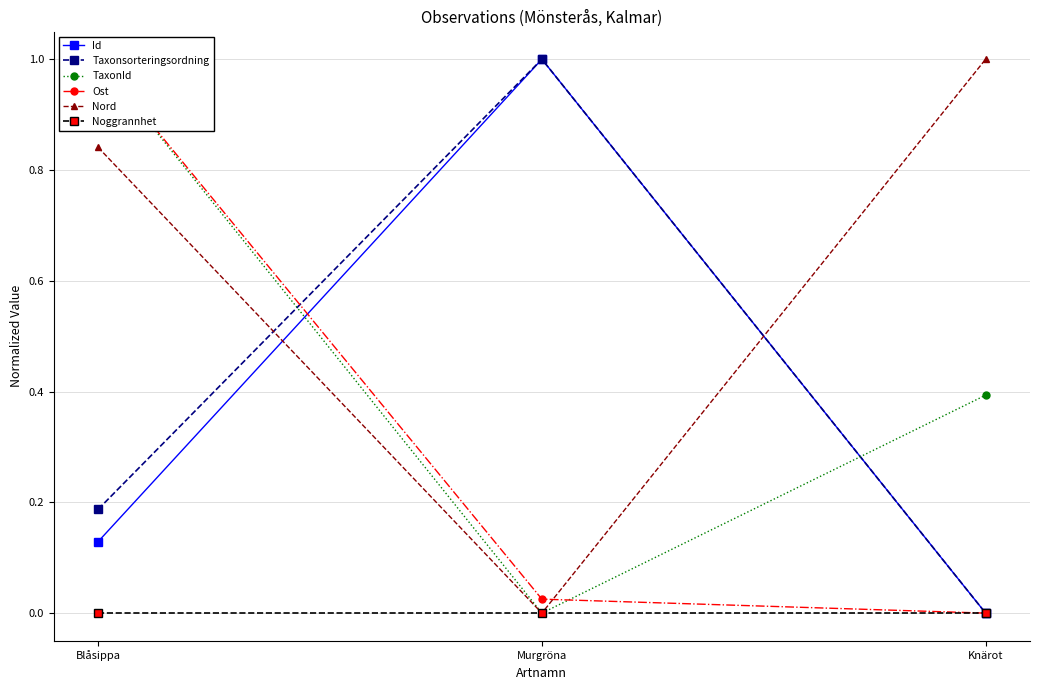

Is the value of Ost at Murgröna greater than the value of Id at Knärot?

Yes